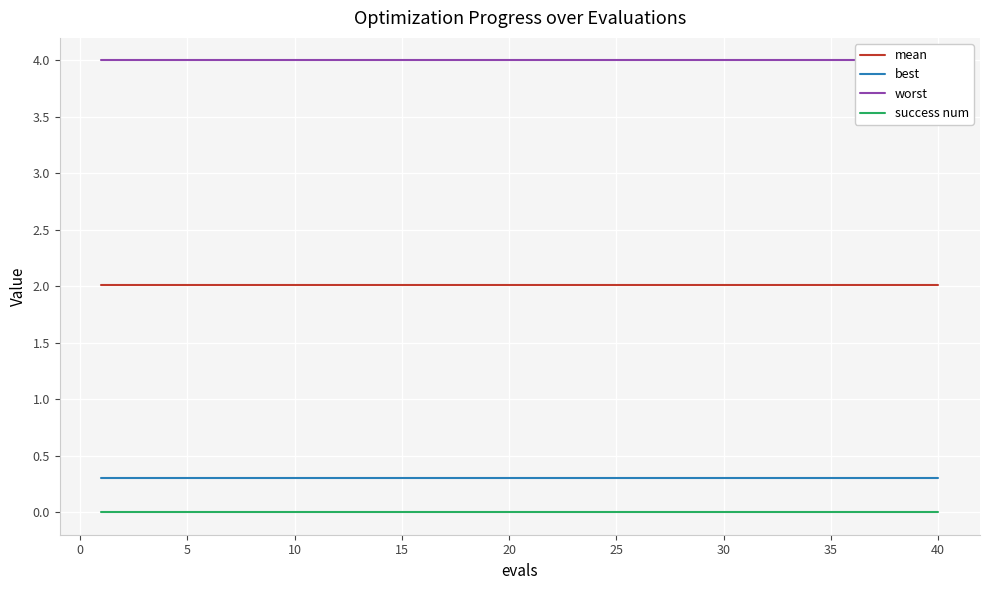

True or false: mean and best intersect in this chart.

False